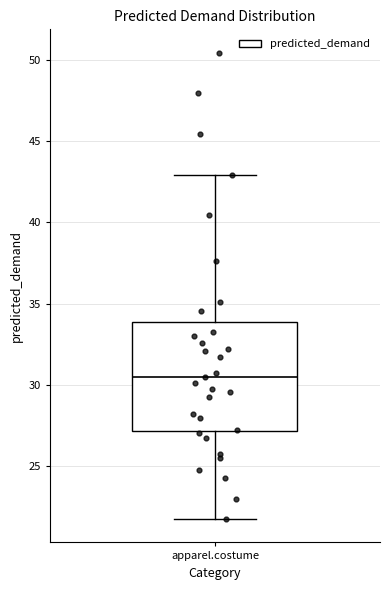

Read this box plot against the y-axis: the position of the median line, the range covered by the box, and the ends of both whiskers. The values are not printed on the chart, so give them approximately, as read against the axis.

median 30.5, box 27.0 to 34.0, whiskers 22.0 to 43.0